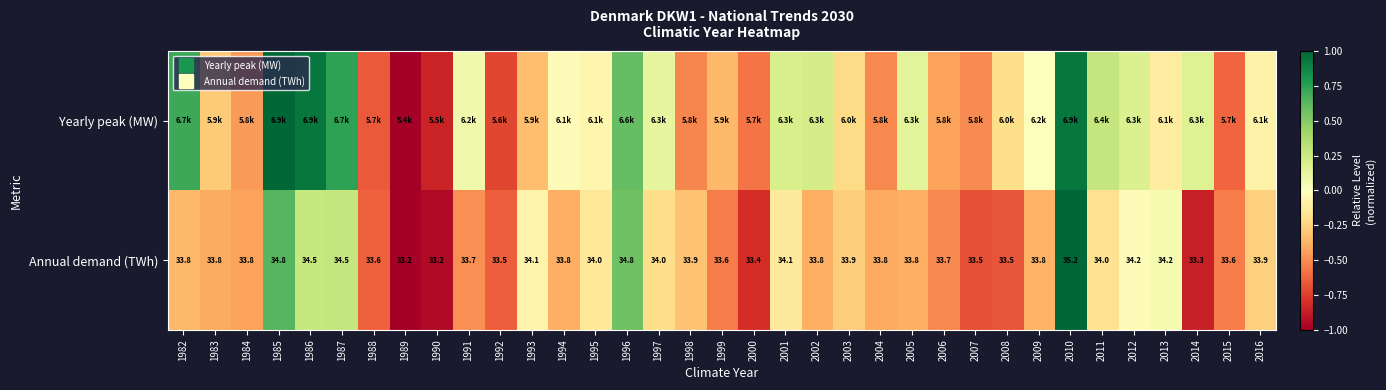

Count the number of categories in the chart.

35